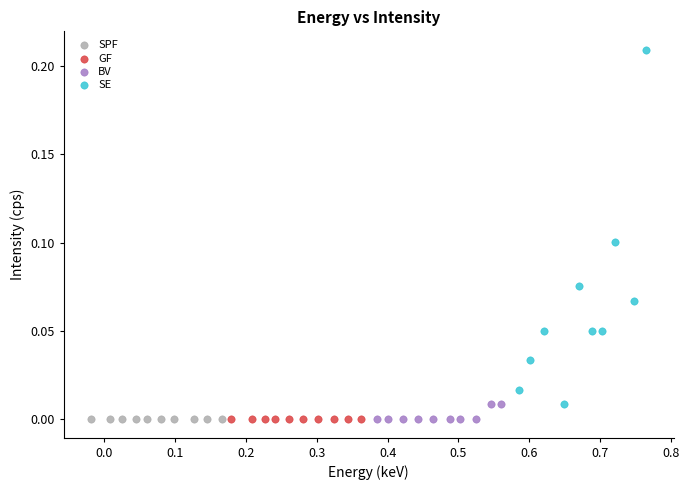

Which series contains the highest Y value?

SE